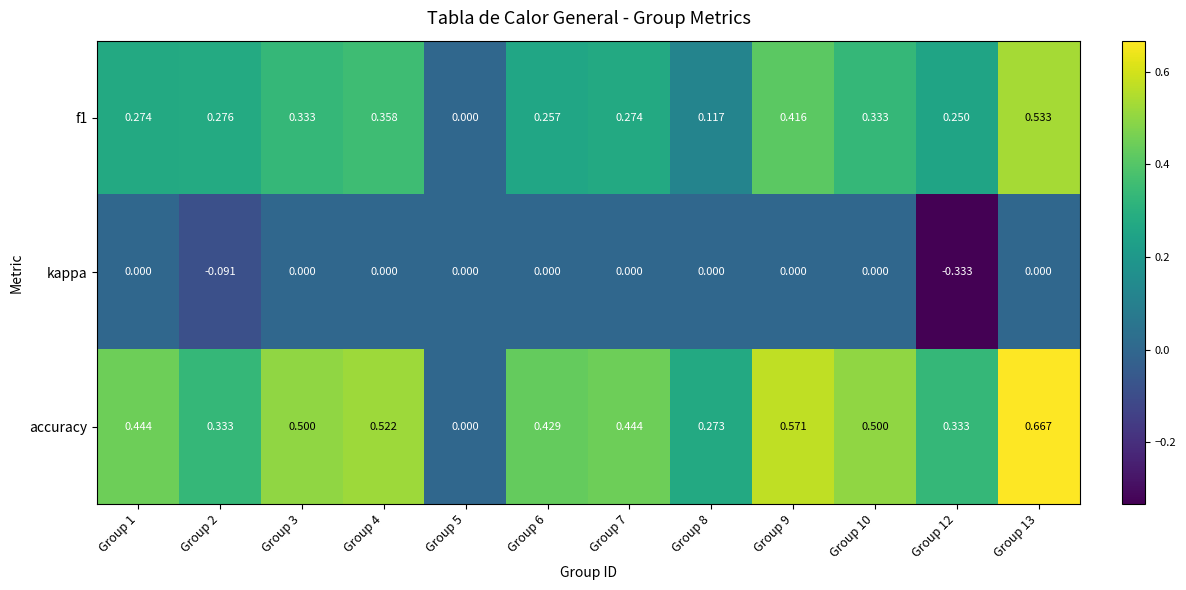

Is the value of f1 at Group 3 greater than the value of accuracy at Group 4?

No